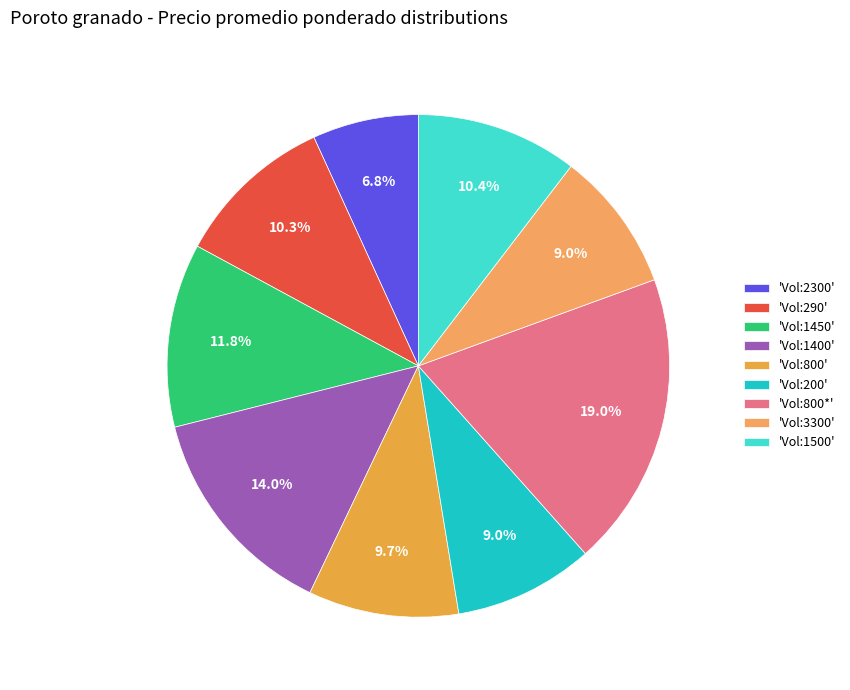

Rank the categories by value from highest to lowest.

800, 1400, 1450, 1500, 290, 800, 3300, 200, 2300